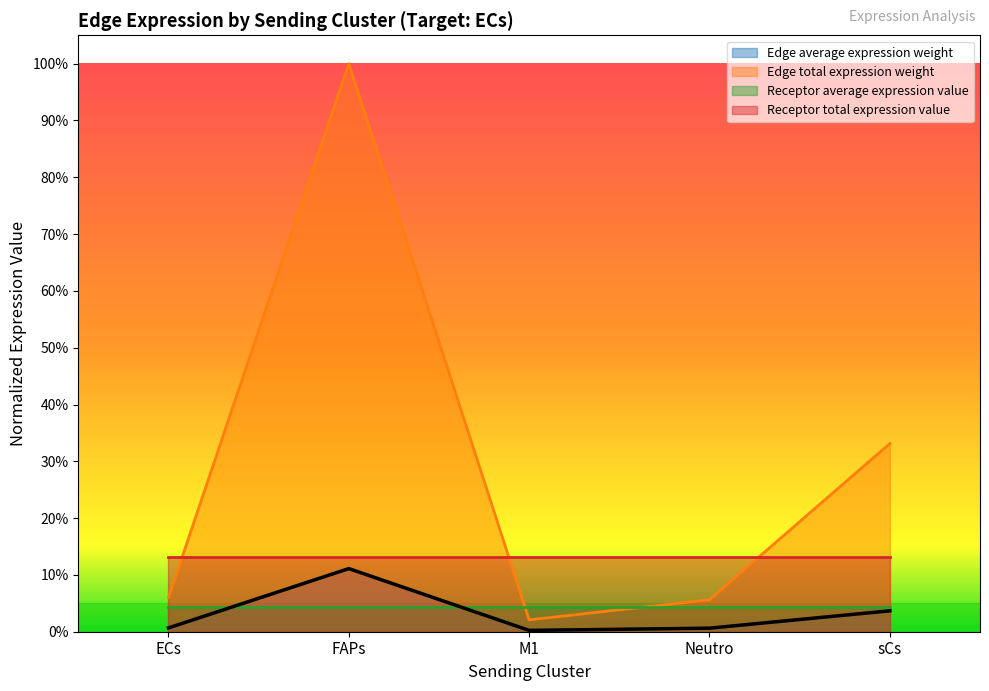

Count the number of categories in the chart.

5